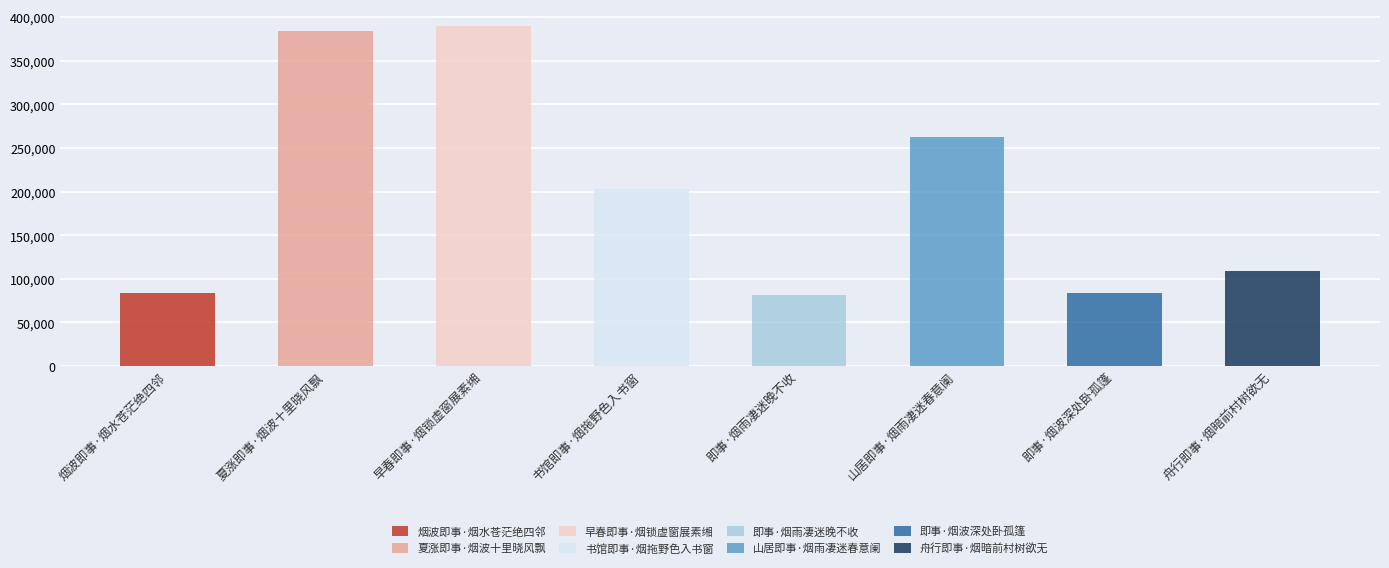

Between 早春即事·烟锁虚窗展素缃 and 烟波即事·烟水苍茫绝四邻, which is larger?

早春即事·烟锁虚窗展素缃